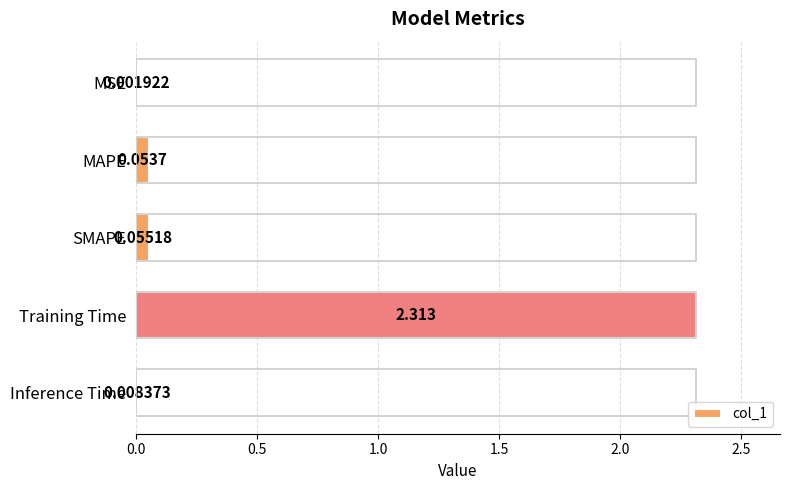

Which has a higher value, Inference Time or SMAPE?

SMAPE